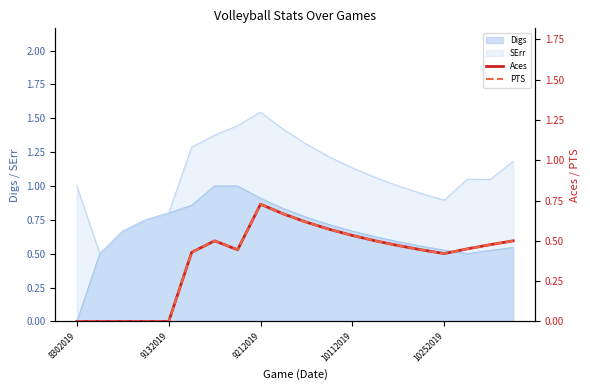

In Aces, how many points are higher than both neighbors (excluding endpoints)?

2